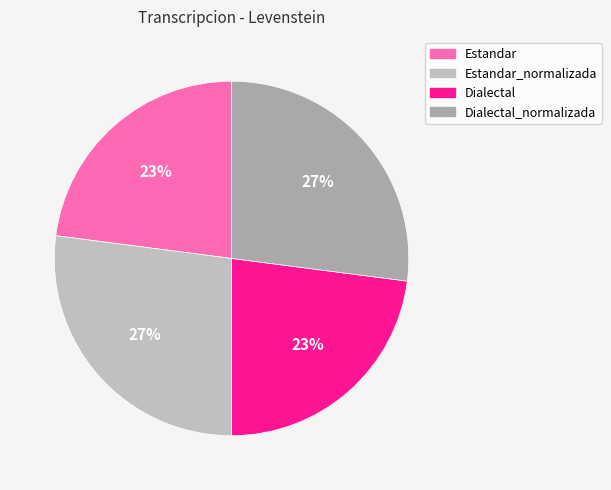

Which category has the smallest portion of the pie?

Estandar